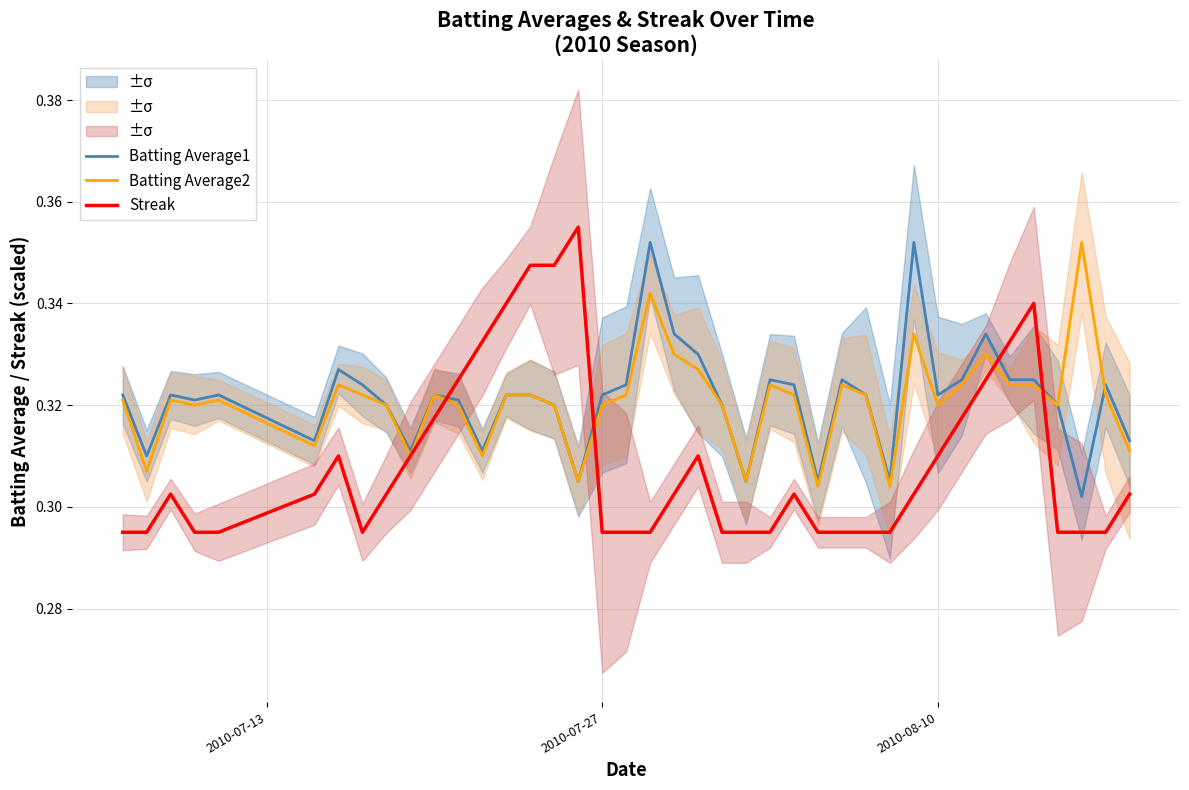

What are all the series names shown in the legend?

Batting Average1, Batting Average2, Streak